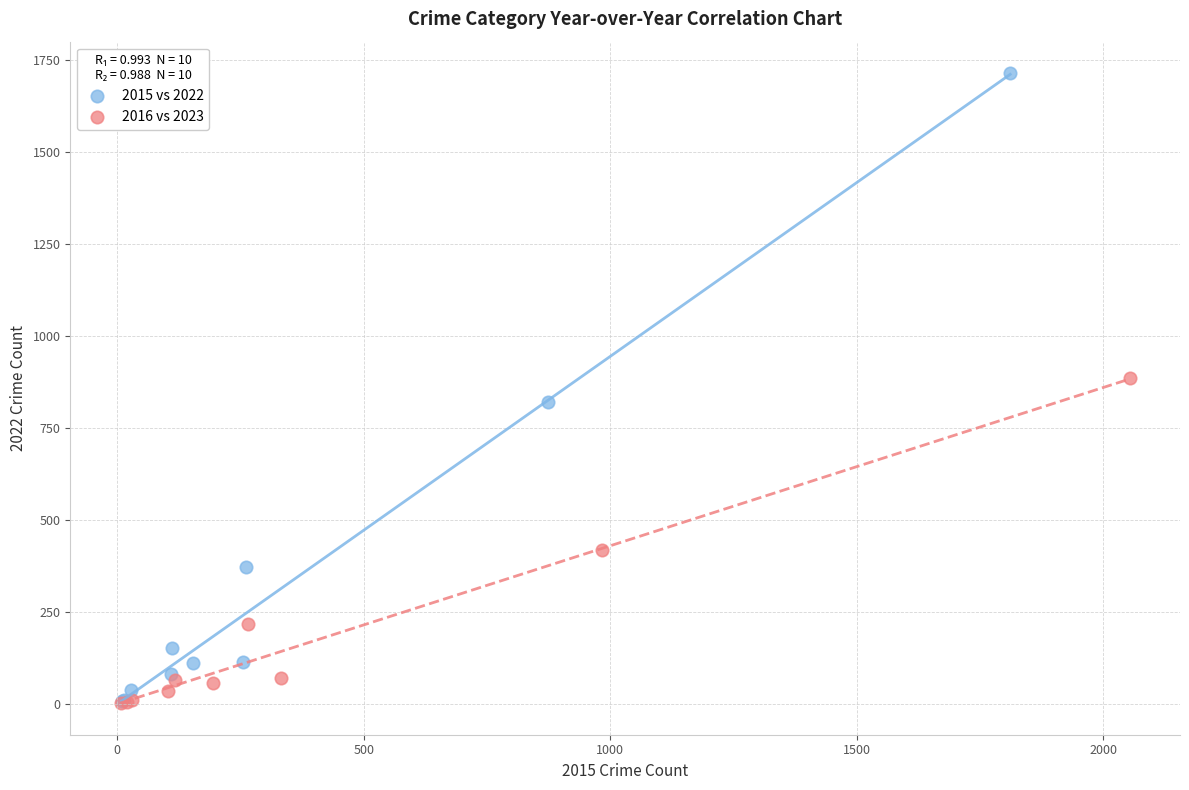

What are all the series names shown in the legend?

2015 vs 2022, 2016 vs 2023